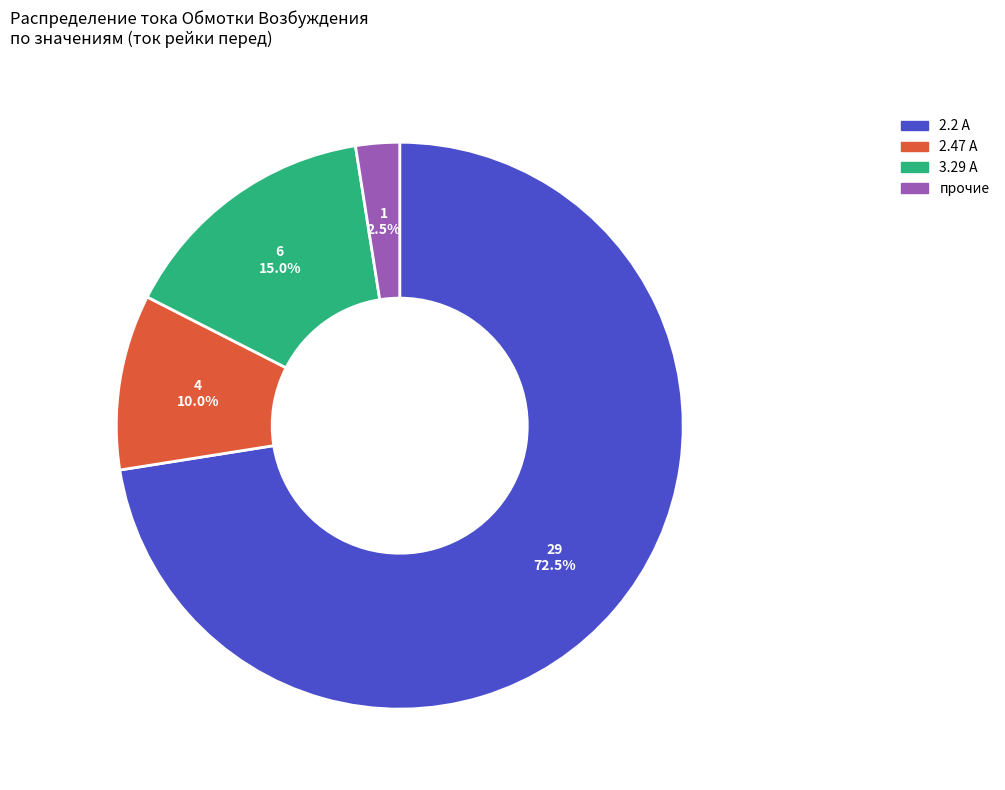

Does any single category account for the majority?

Yes